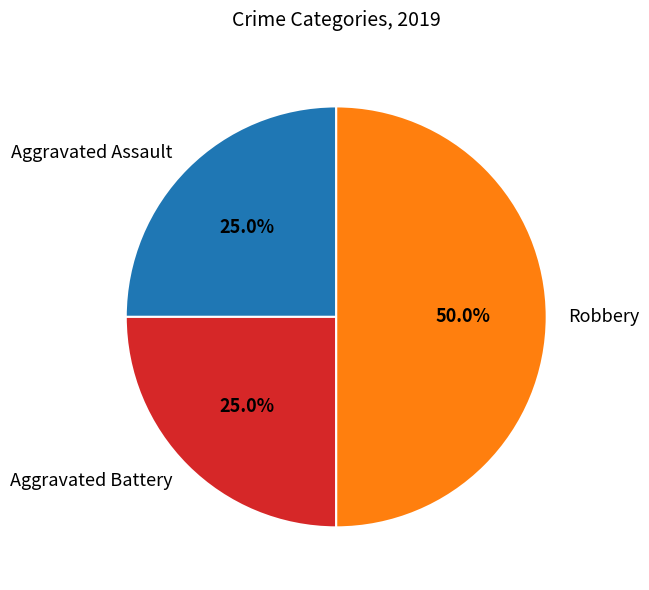

How many slices are in this pie chart?

3